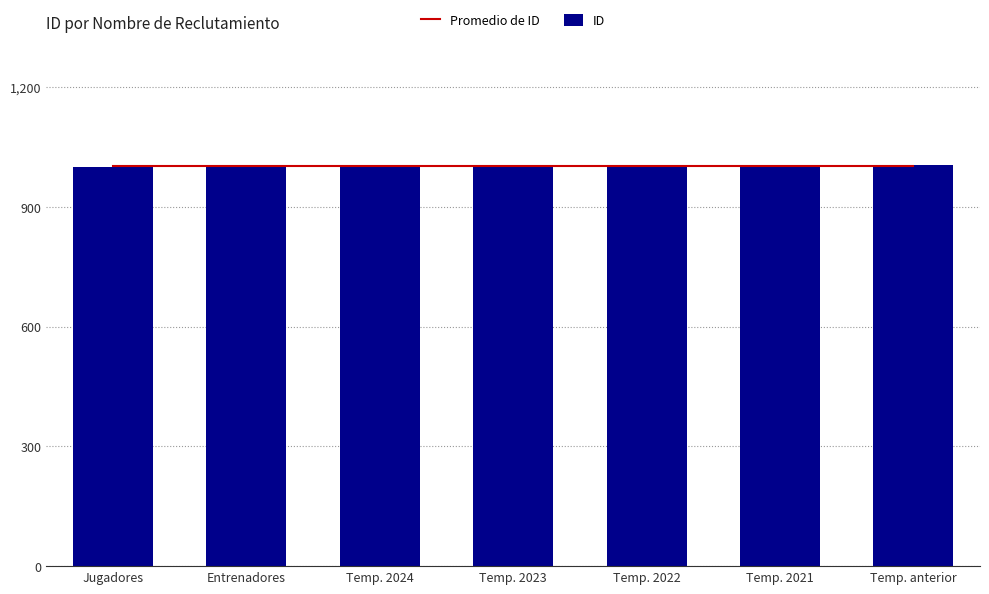

What are all the series names shown in the legend?

Promedio de ID, ID